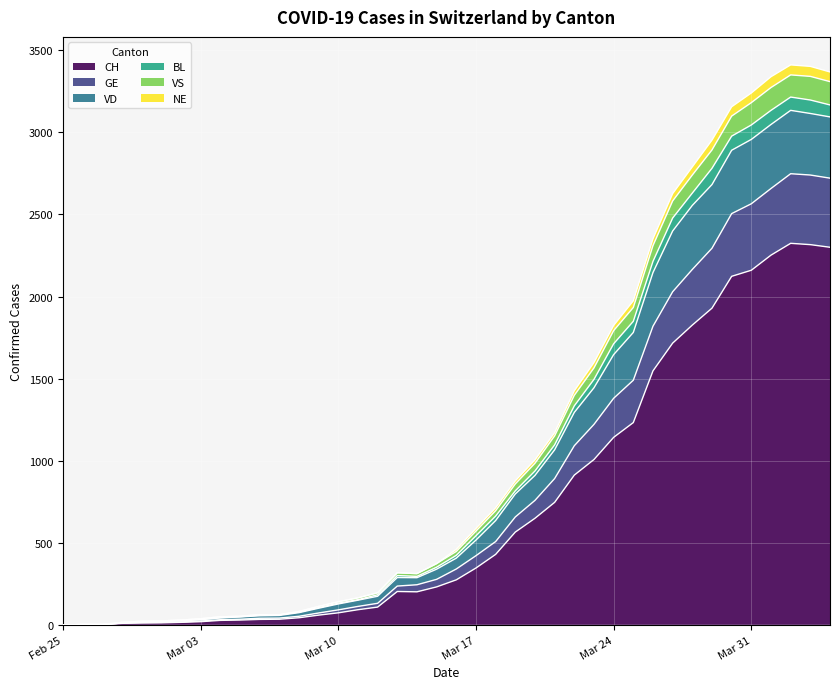

What is the highest value of the CH series?

2324